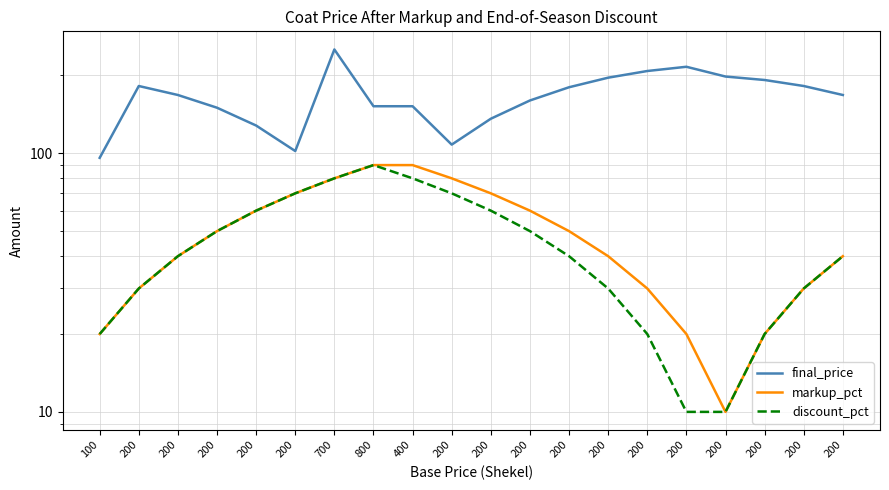

What is the average value of the discount_pct series?

45